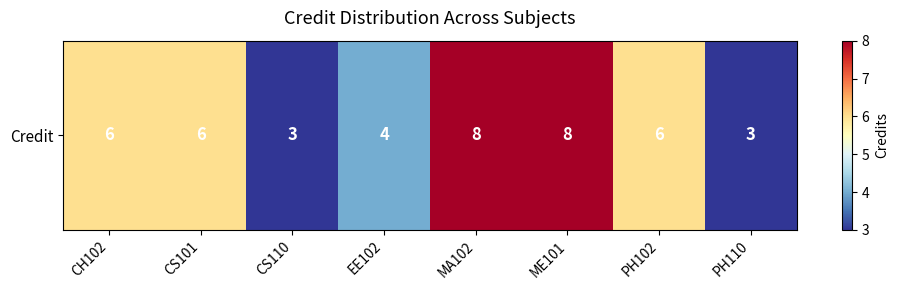

Rank the categories by value from lowest to highest.

CS110, PH110, EE102, CH102, CS101, PH102, MA102, ME101